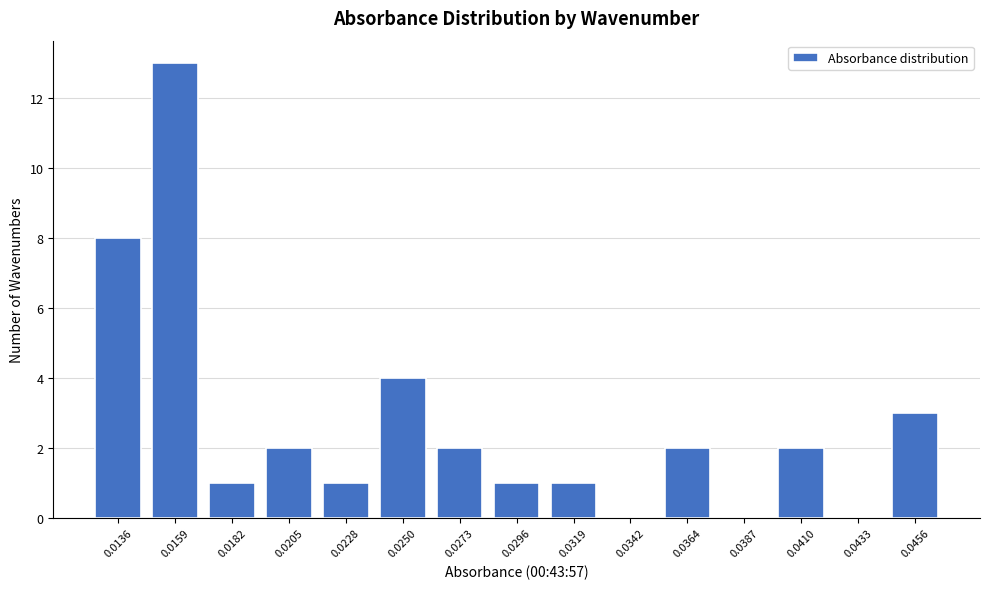

Reading right to left, list all the values displayed in this chart.

0.0456=3	0.0433=0	0.0410=2	0.0387=0	0.0364=2	0.0342=0	0.0319=1	0.0296=1	0.0273=2	0.0250=4	0.0228=1	0.0205=2	0.0182=1	0.0159=13	0.0136=8